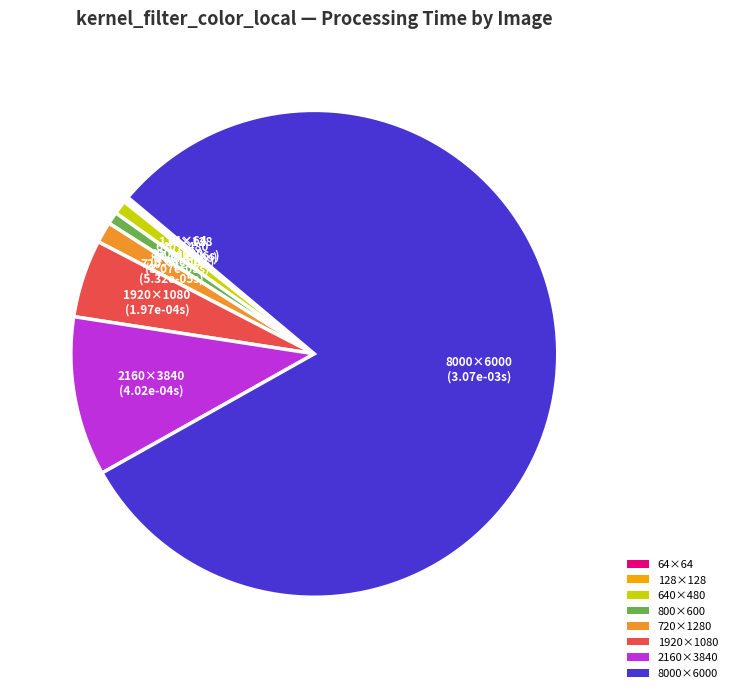

Is there any slice that represents more than half of the pie?

Yes